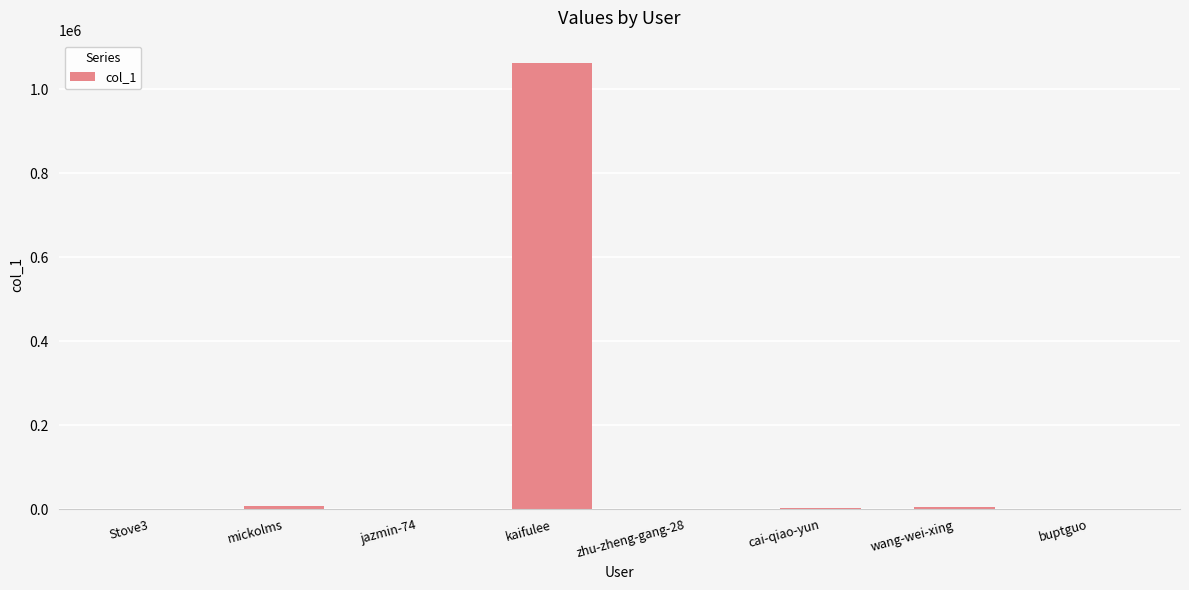

What is the approximate value at Stove3, to the nearest 100?

600